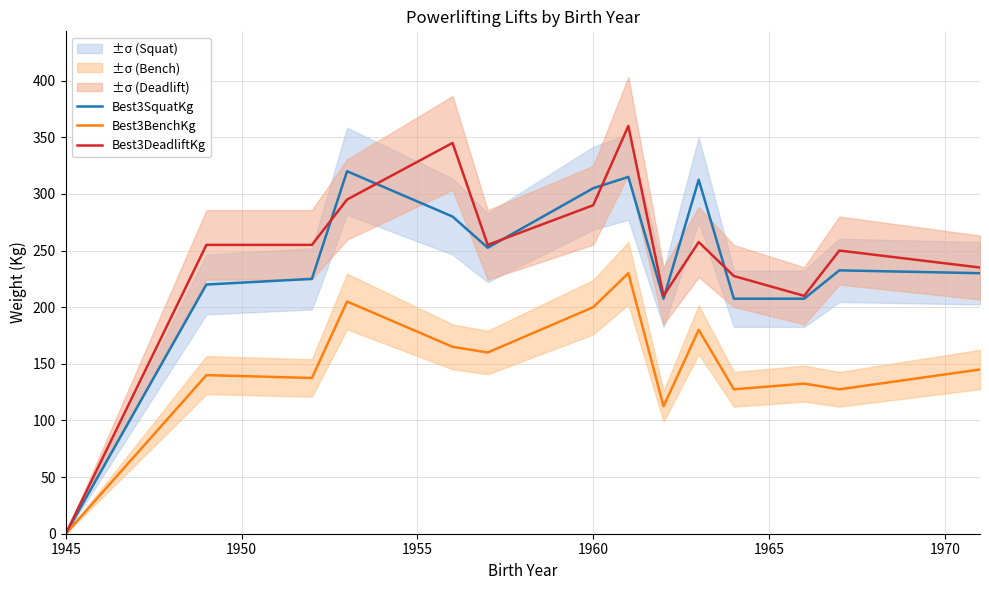

How many series are shown in this chart?

3